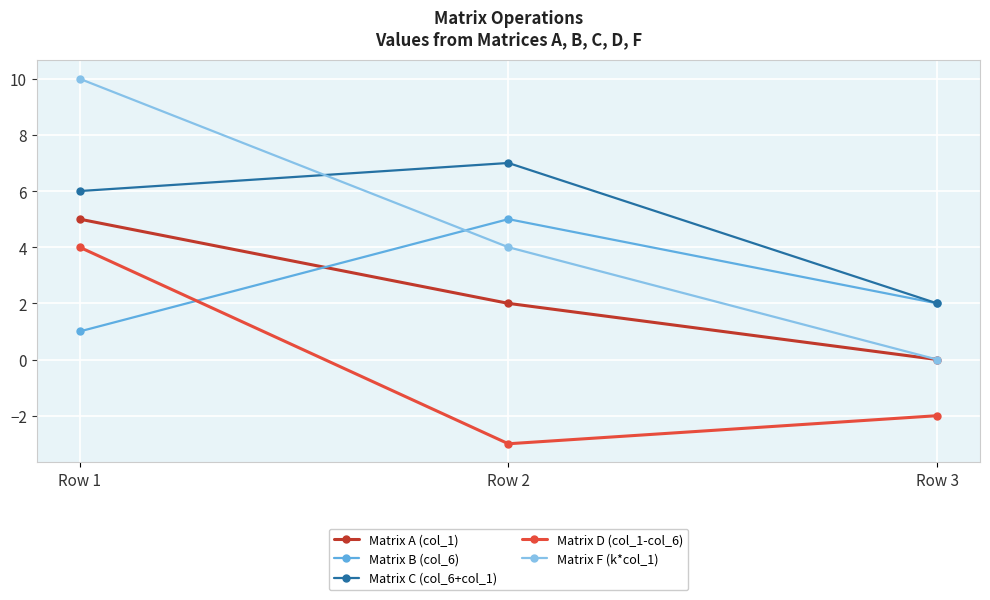

At which label does Matrix D (col_1-col_6) first exceed -2?

Row 1